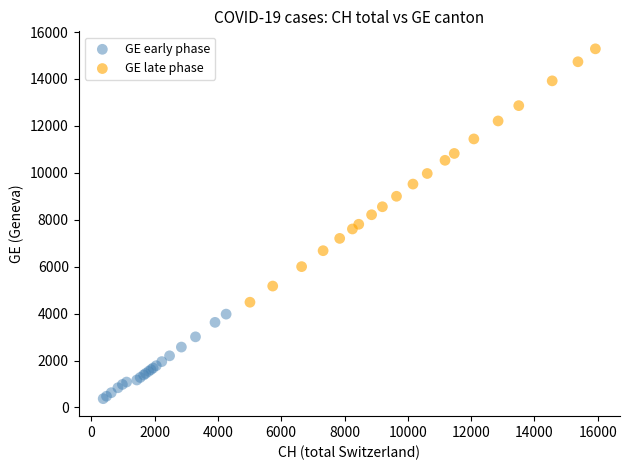

Which series reaches the minimum Y coordinate?

GE early phase